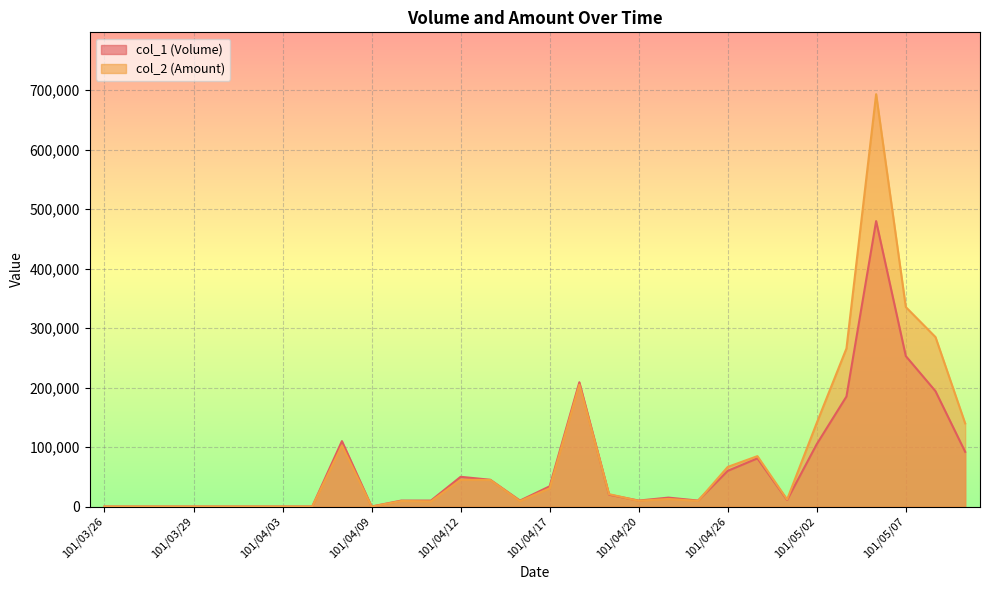

What is the total value across all series at 101/05/03?

450820